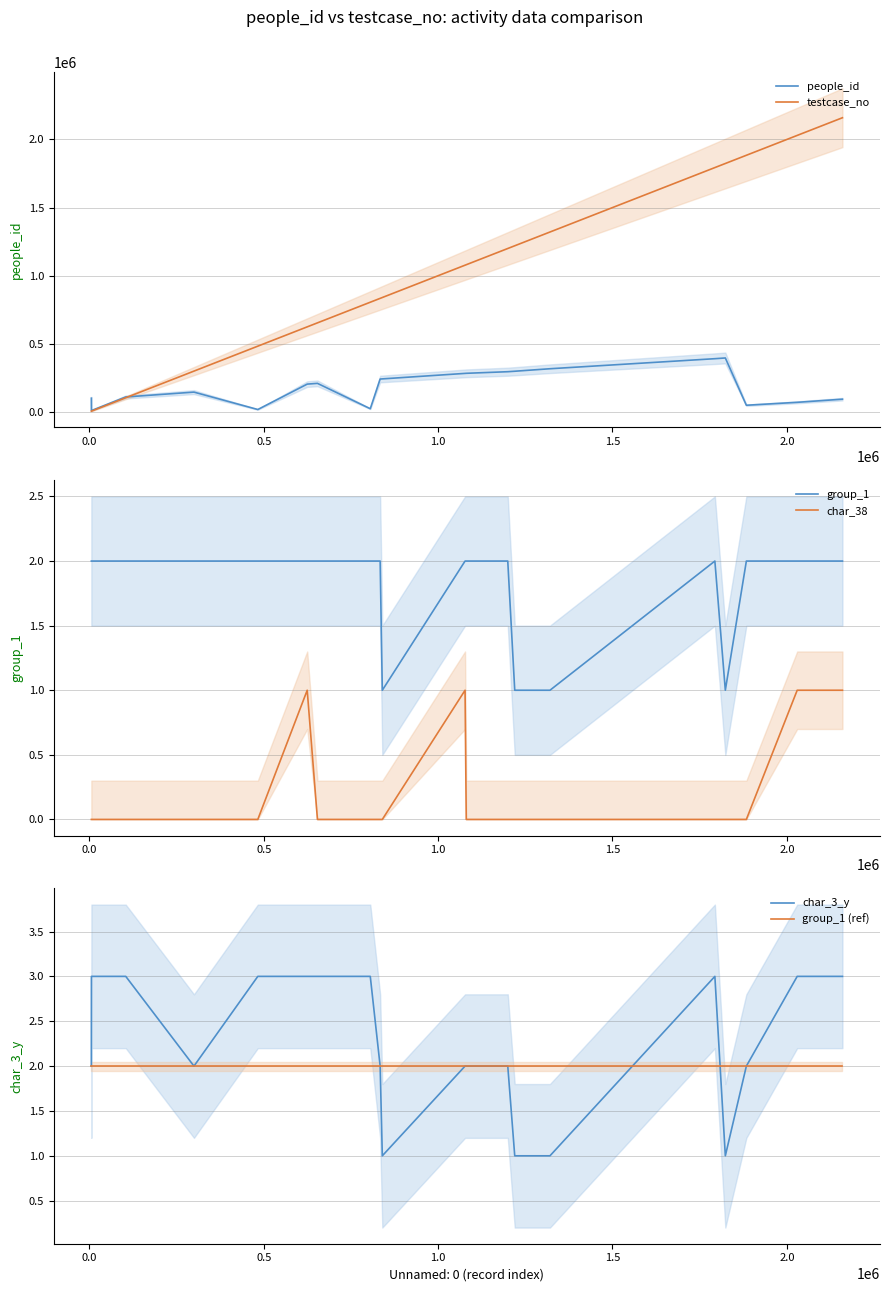

What are all the series names shown in the legend?

people_id, testcase_no, group_1, char_38, char_3_y, group_1 (ref)